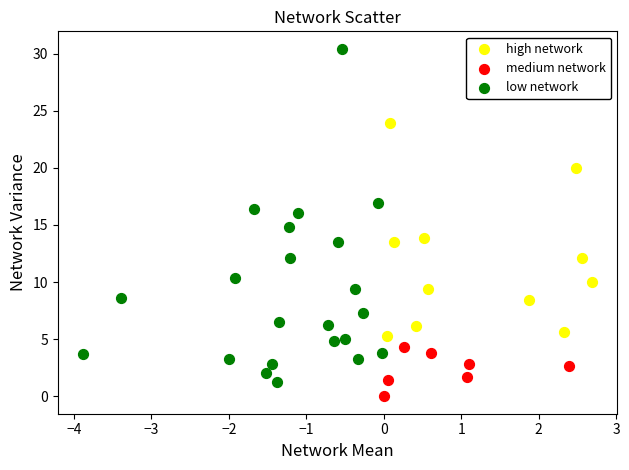

Which series has the widest spread of Y values?

low network